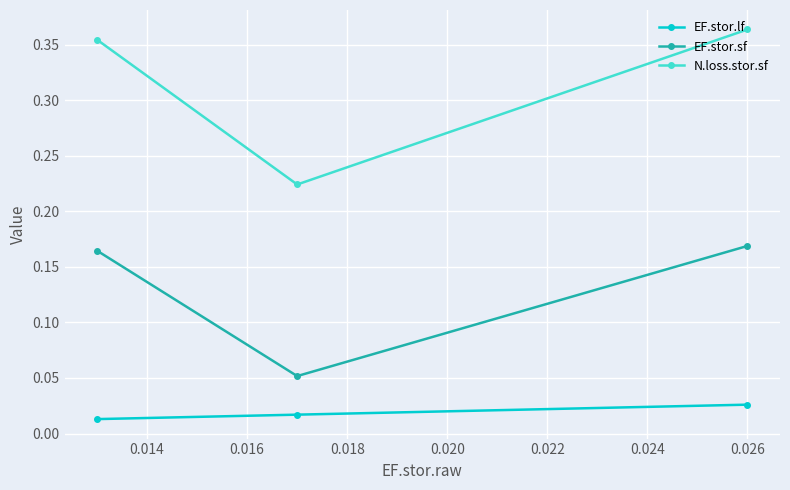

How many N.loss.stor.sf values are between 0 and 1?

3